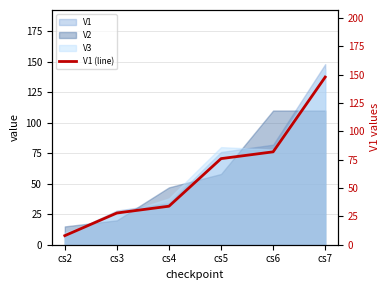

What is the value of the 2nd point from the left?

28